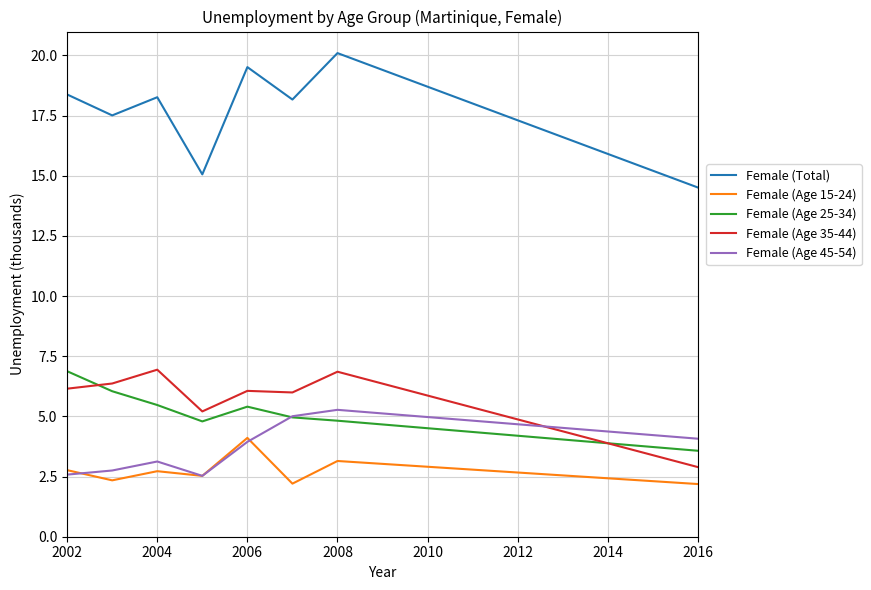

What is the minimum value for Female (Age 35-44)?

2.9